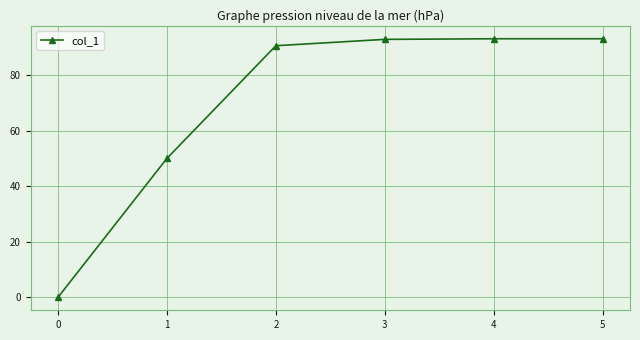

What is the greatest value displayed?

93.1